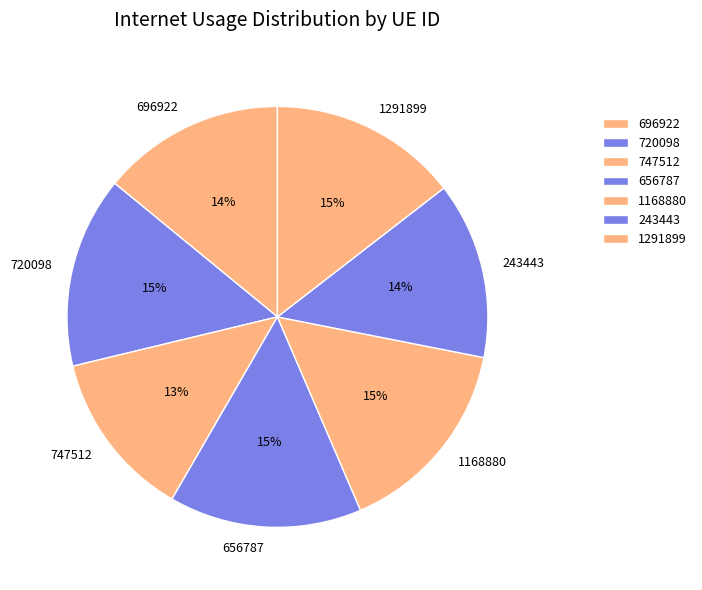

Is there a majority slice in this chart?

No